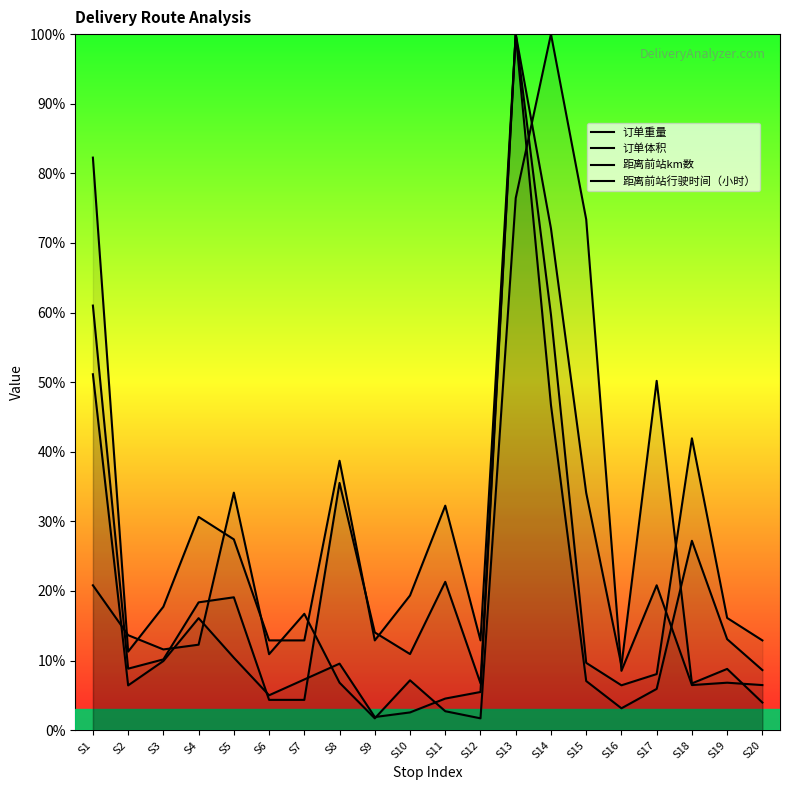

Which series ends up on top after the final intersection of 距离前站行驶时间（小时） and 订单重量?

距离前站行驶时间（小时）